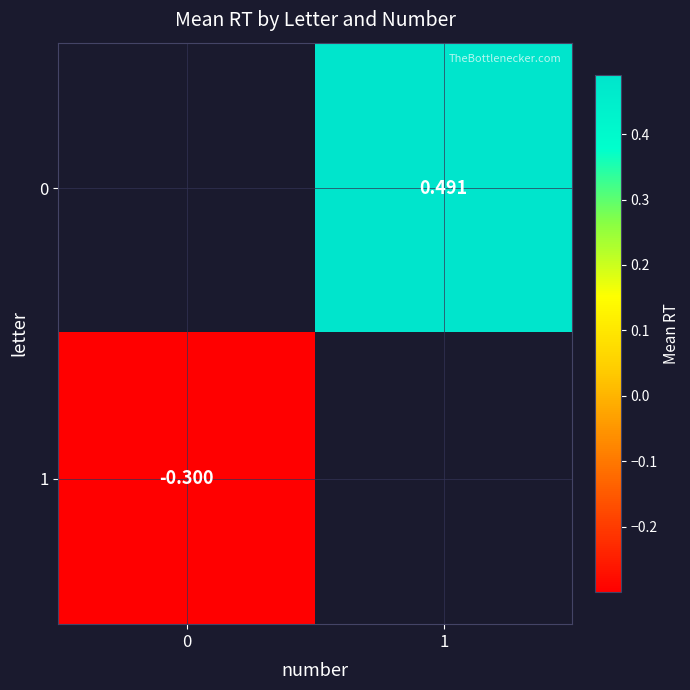

Which series has the largest range (max minus min)?

1